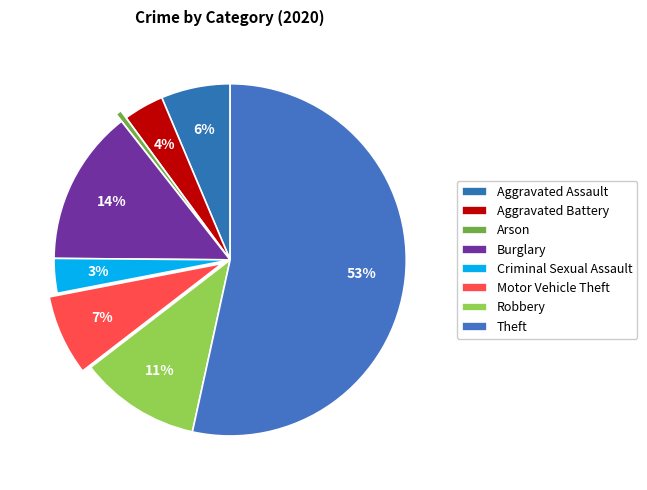

Combined, do Aggravated Assault and Burglary account for over 50%?

No